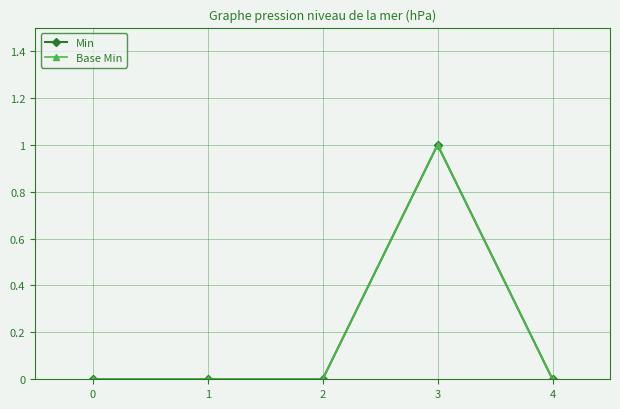

The Min series shows 0 at 1. True or false?

True